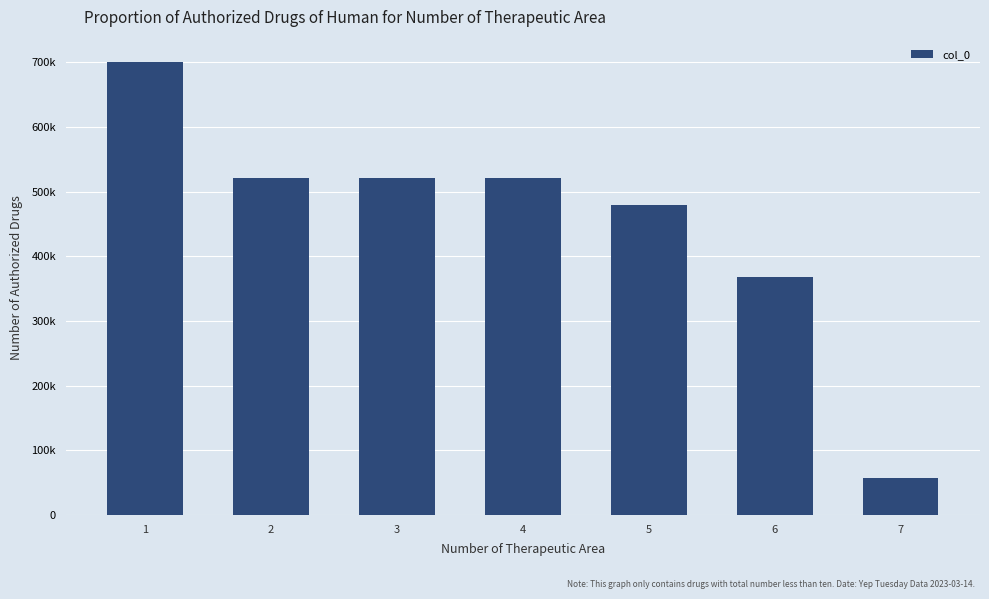

Does the chart contain any negative values?

No